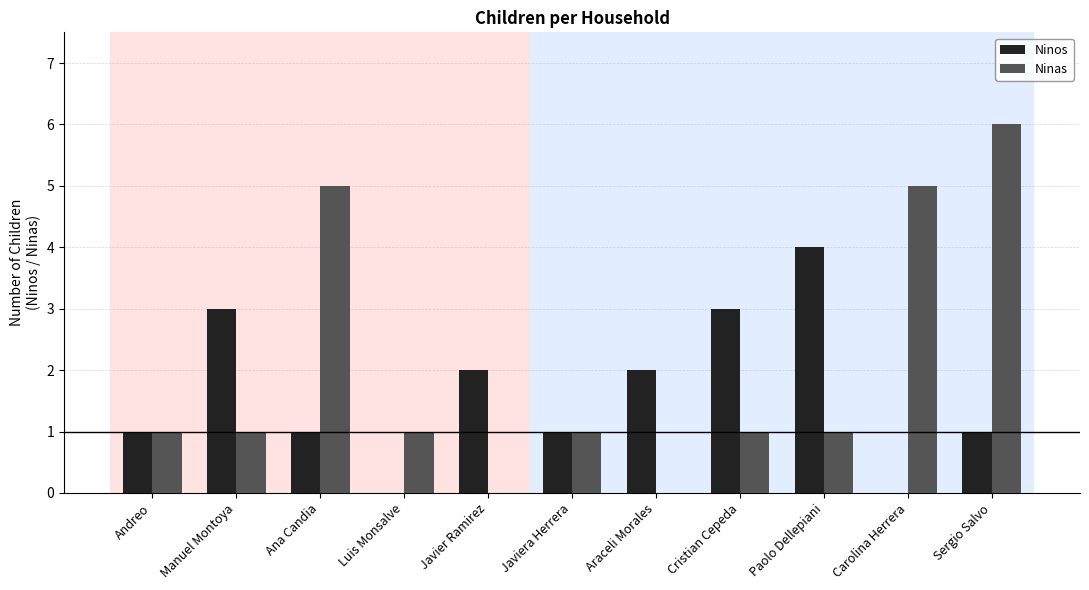

What are all the series names shown in the legend?

Ninos, Ninas